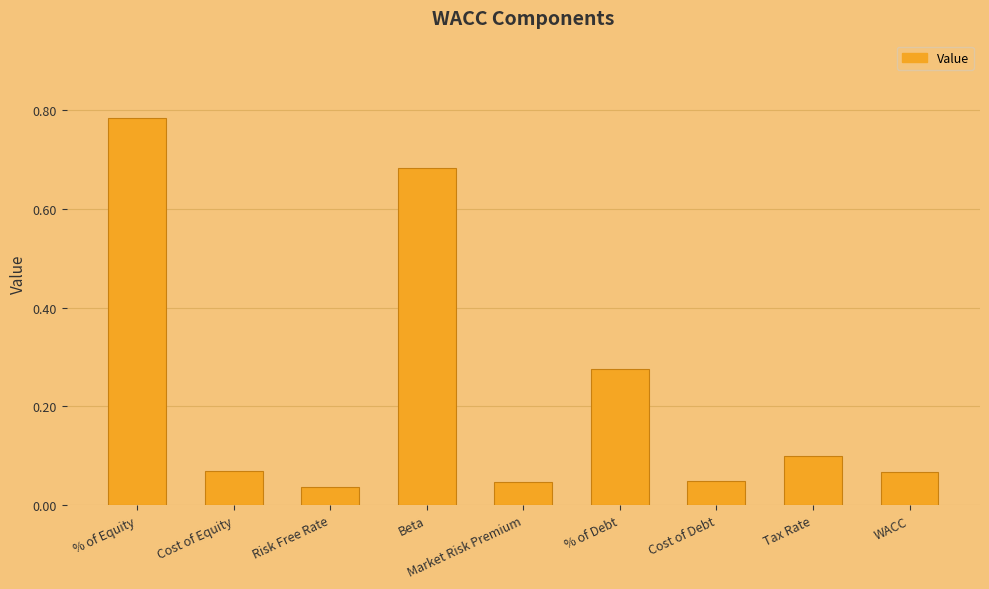

What is the difference between the second highest and second lowest values?

0.6